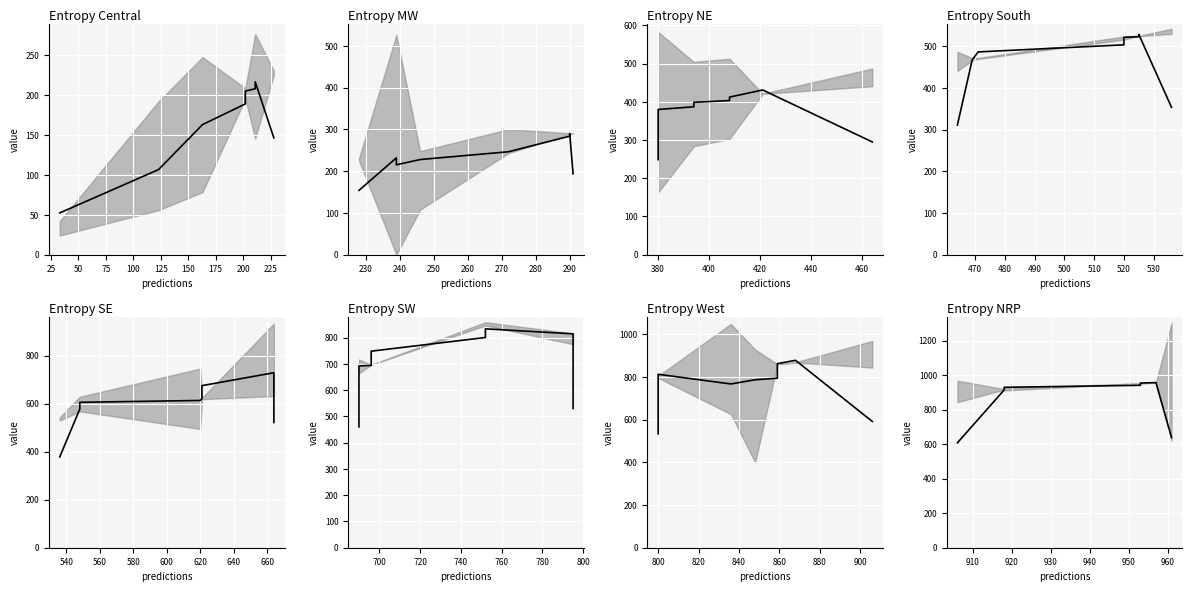

Reading right to left, list all the values displayed in this chart.

639.3	957.0	954.3	941.3	929.7	918.0	914.0	608.0